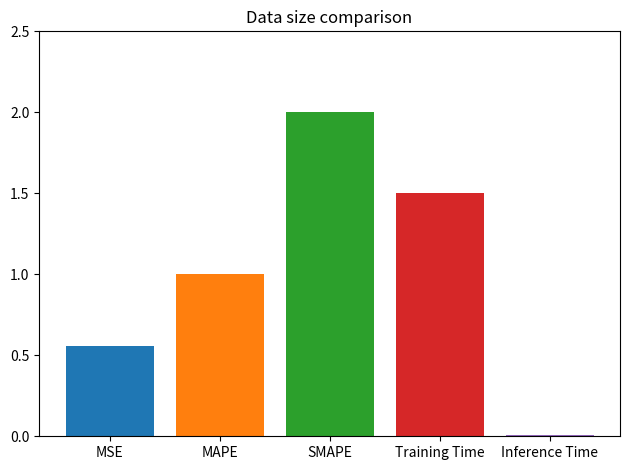

What is the maximum value shown in the chart?

2.0